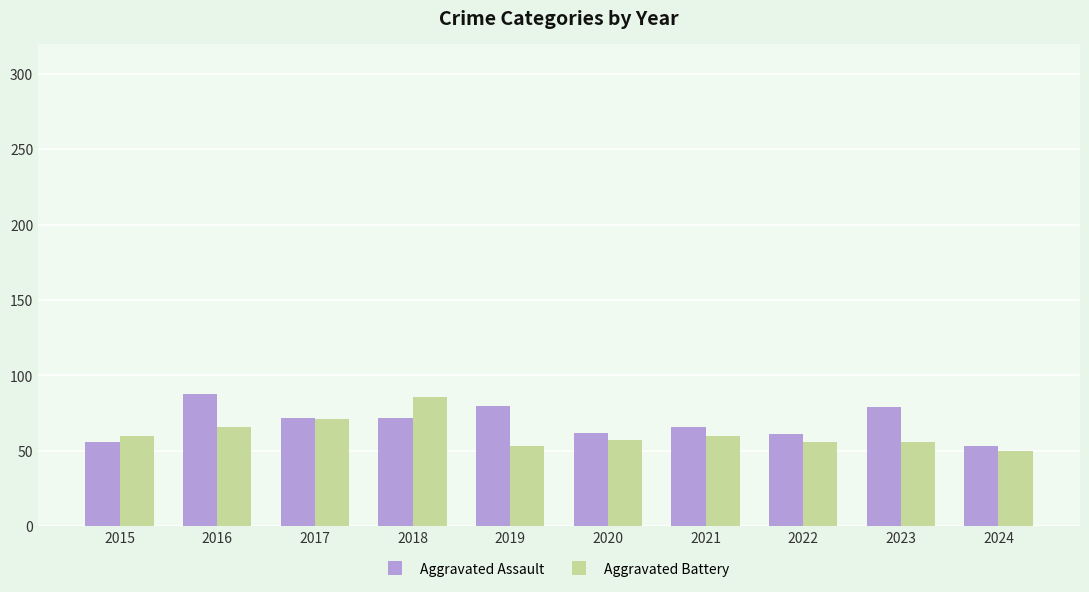

Which series has the largest total across all categories?

Aggravated Assault